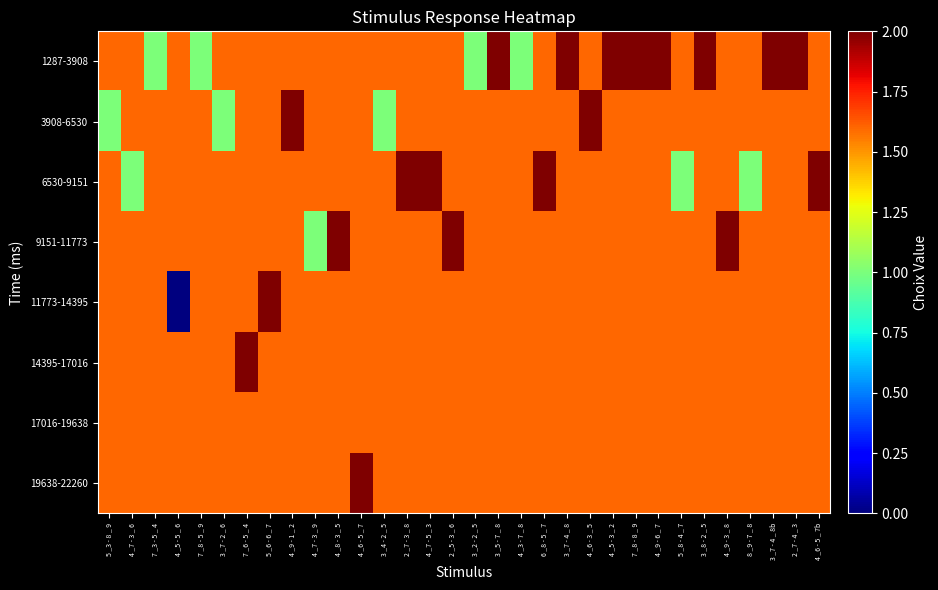

What is the total value across all series at 4 _7 - 3 _ 6?

12.2